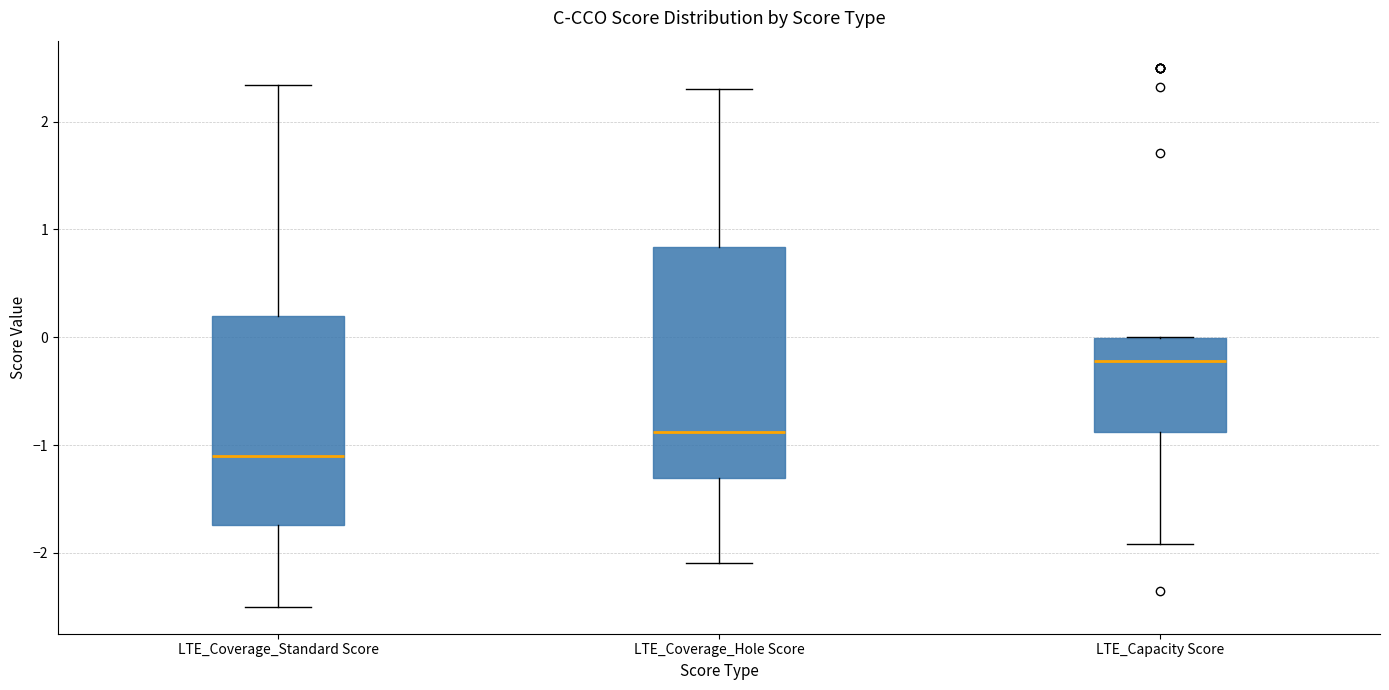

Which box has the lowest median line?

LTE_Coverage_Standard Score